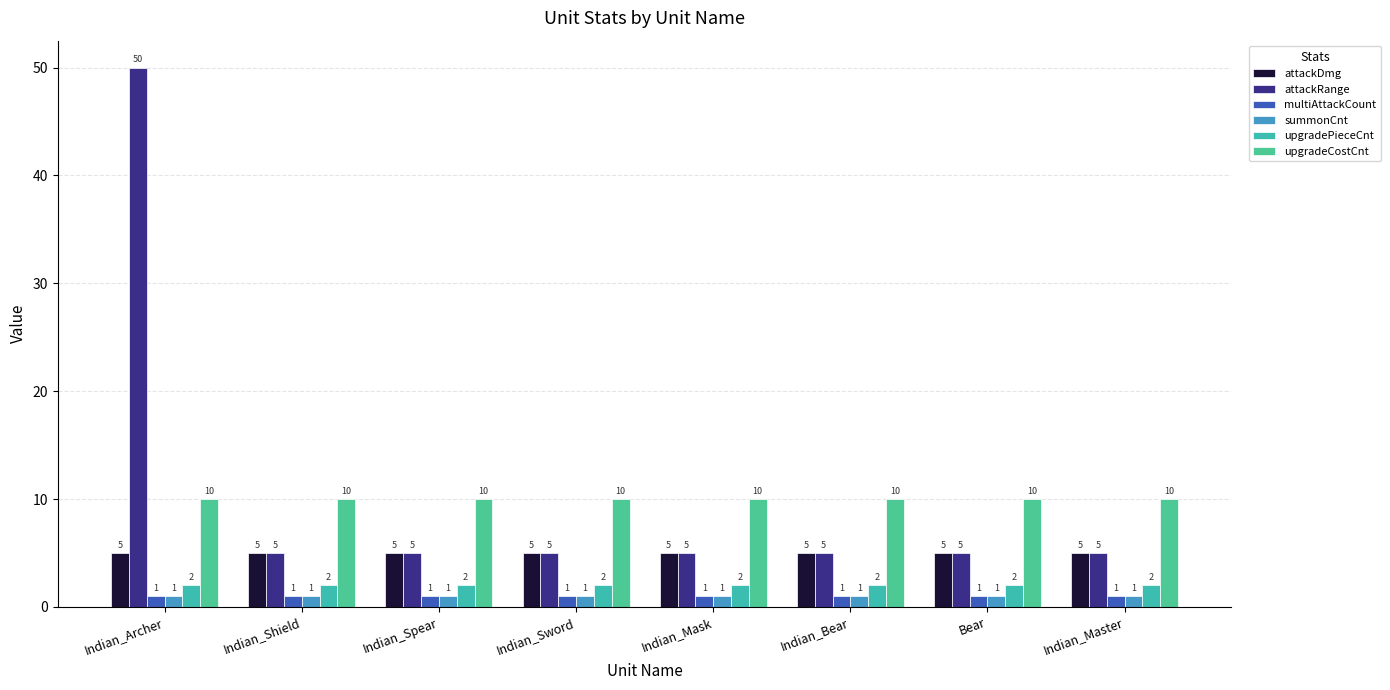

What are all the series names shown in the legend?

attackDmg, attackRange, multiAttackCount, summonCnt, upgradePieceCnt, upgradeCostCnt